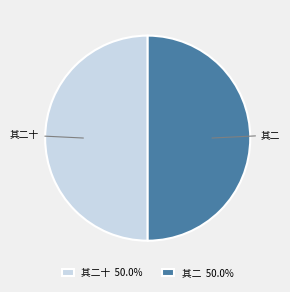

Approximately how many times larger is the value at 其二十 compared to 其二?

1.0